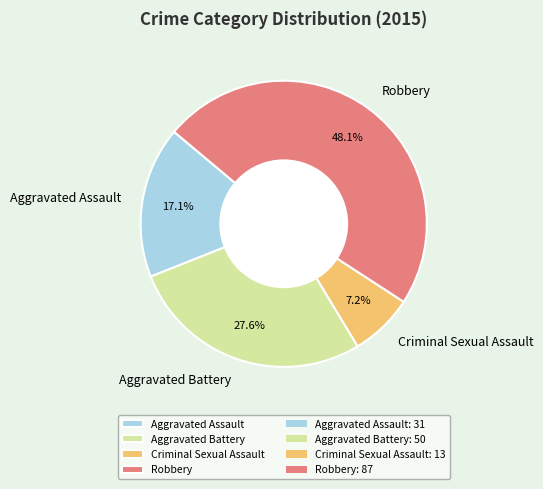

To the nearest percent, what percentage of the pie is Aggravated Assault?

17%